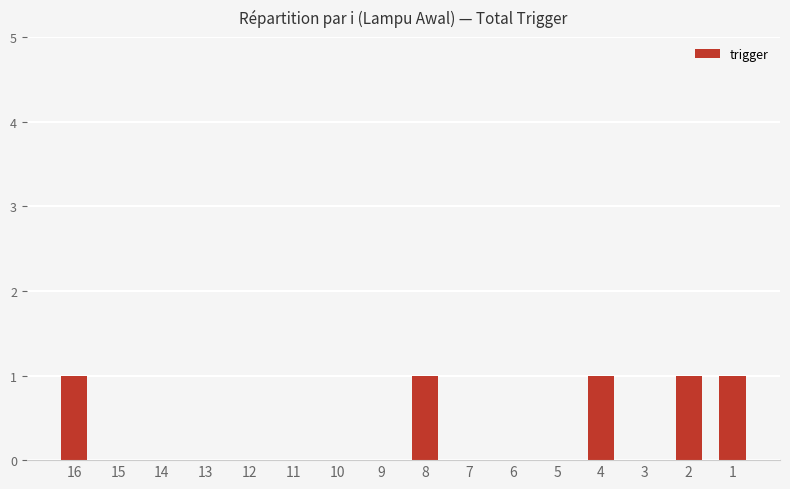

The chart shows a value of 0 at 15. True or false?

True